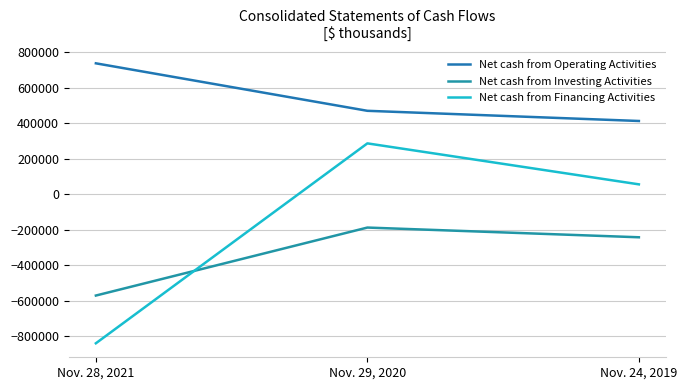

What is the total value across all series at Nov. 24, 2019?

223863